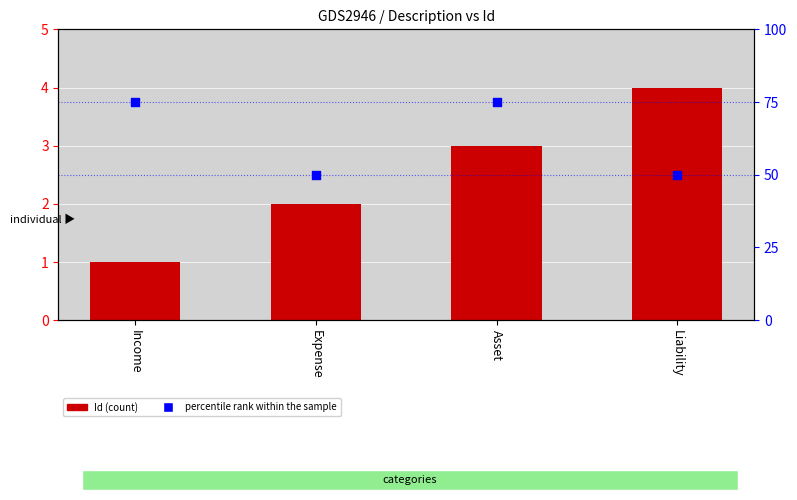

What is the total value across all series at Asset?

78